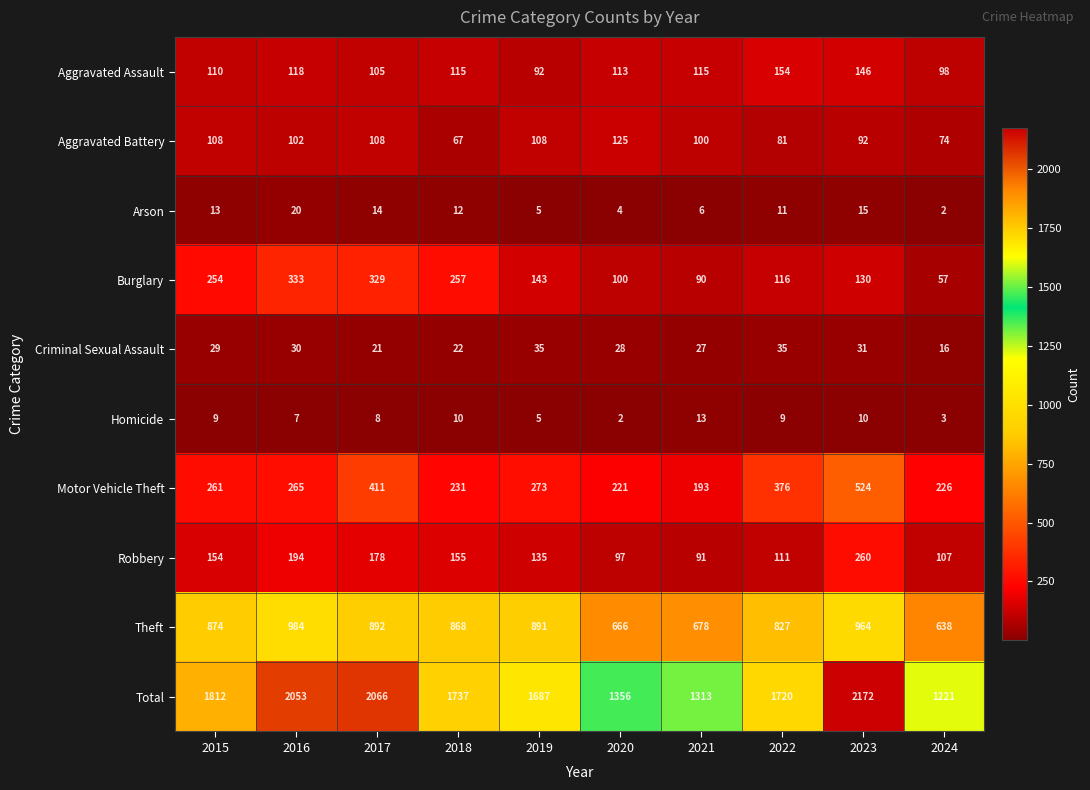

How many distinct data groups are displayed?

10